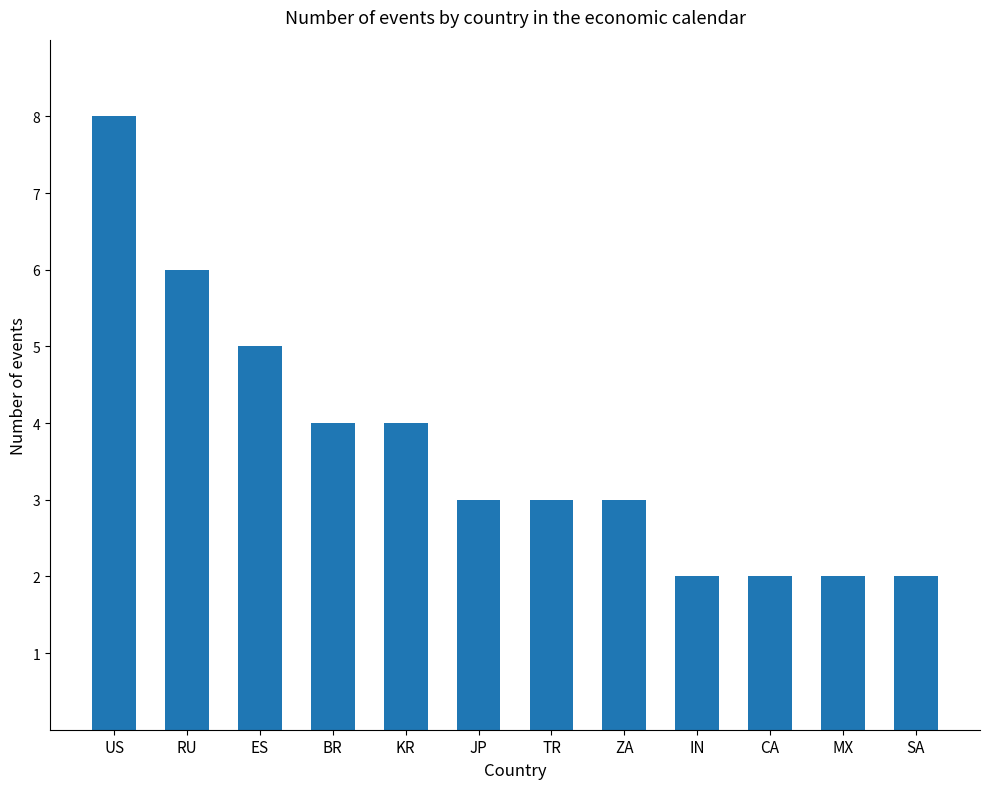

Reading left to right, what are all the values shown in this chart?

8	6	5	4	4	3	3	3	2	2	2	2